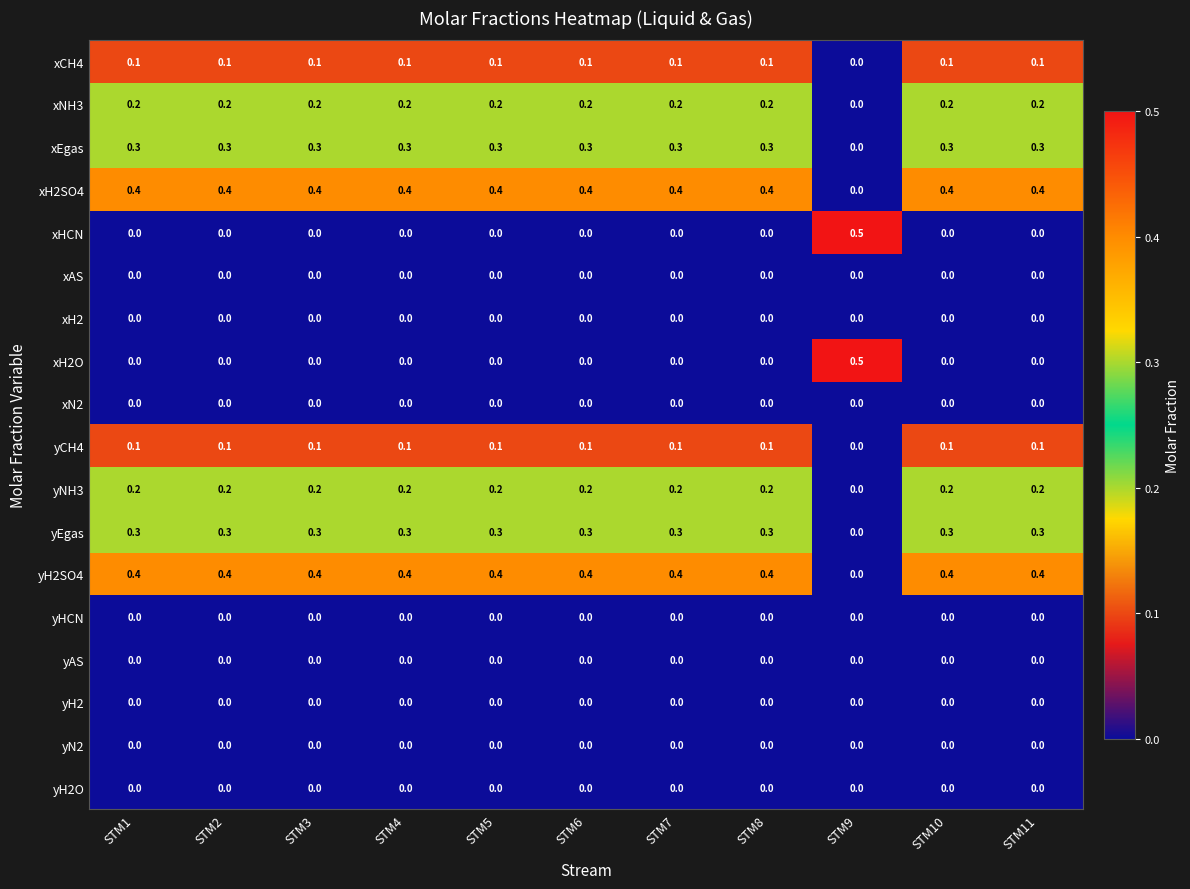

Is it true that yH2 equals 0.0 at STM3?

True